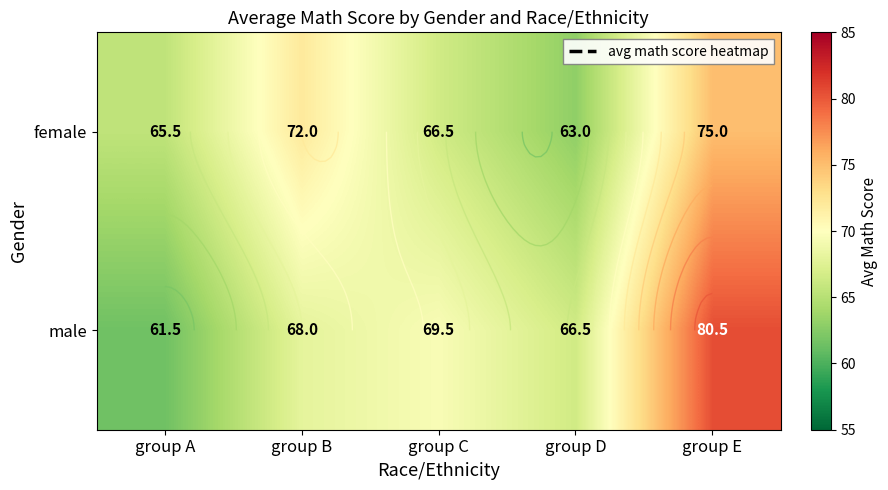

At how many categories does at least one series exceed 77?

1